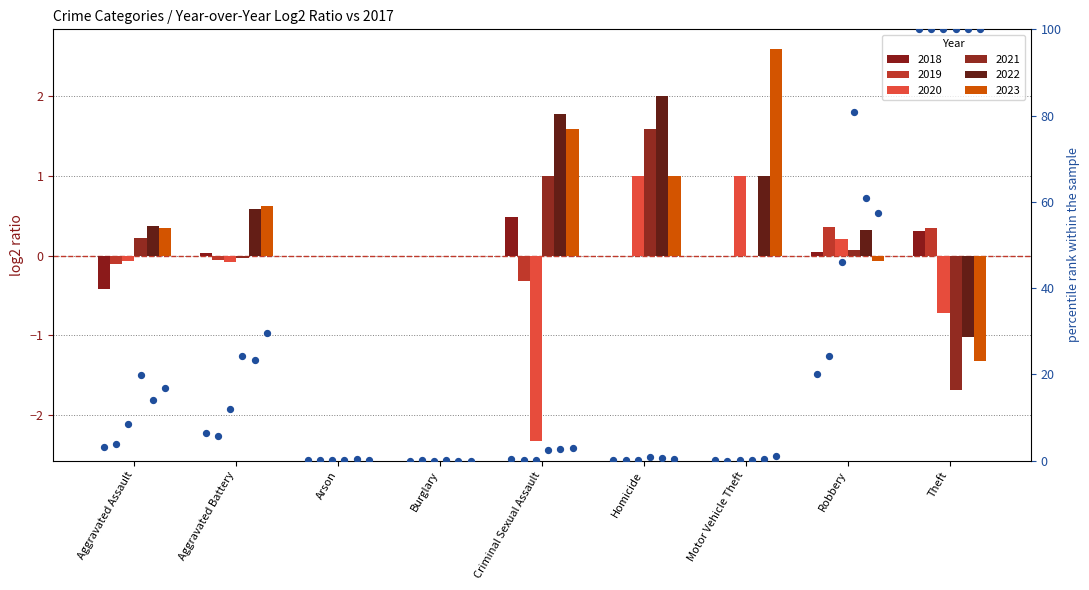

Is the value of pct_2022 at Criminal Sexual Assault greater than the value of pct_2021 at Homicide?

Yes